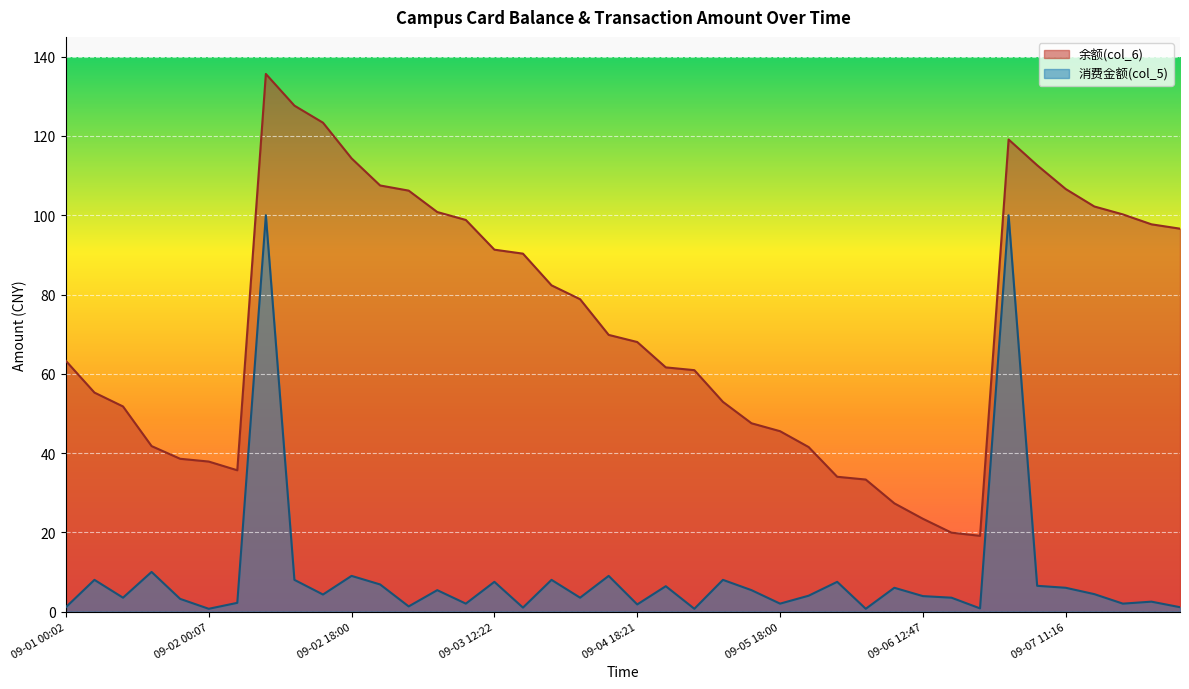

Which series has the largest range (max minus min)?

余额(col_6)